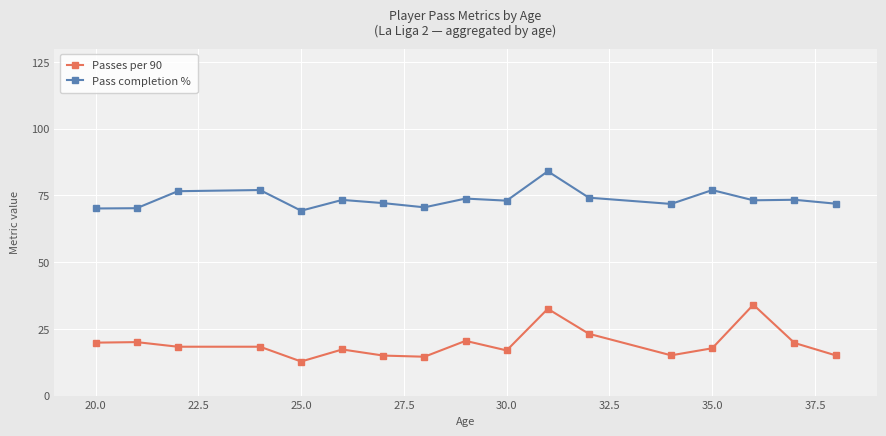

Rank the series by their average value, from highest to lowest.

Pass completion %, Passes per 90